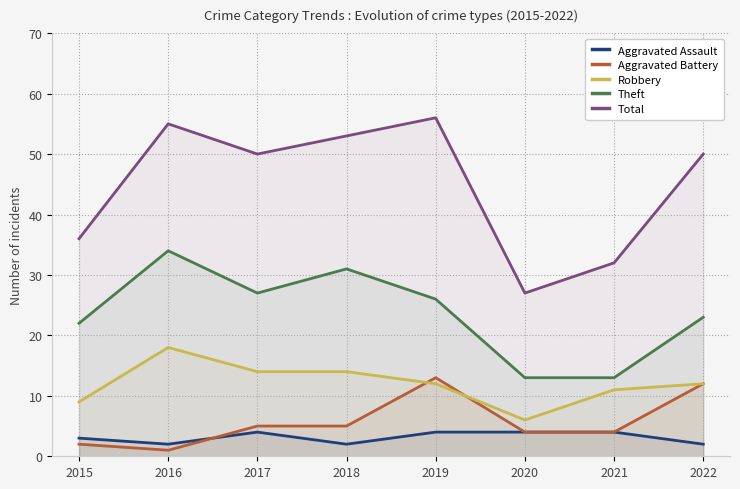

Between 2016 and 2022, which series saw the biggest shift?

Aggravated Battery